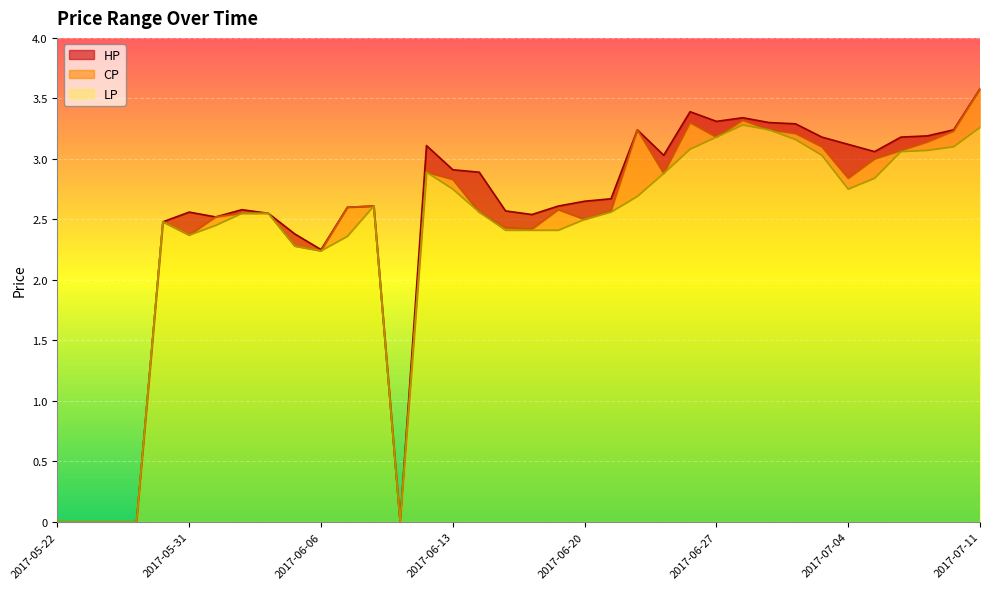

Count the number of categories in the chart.

36